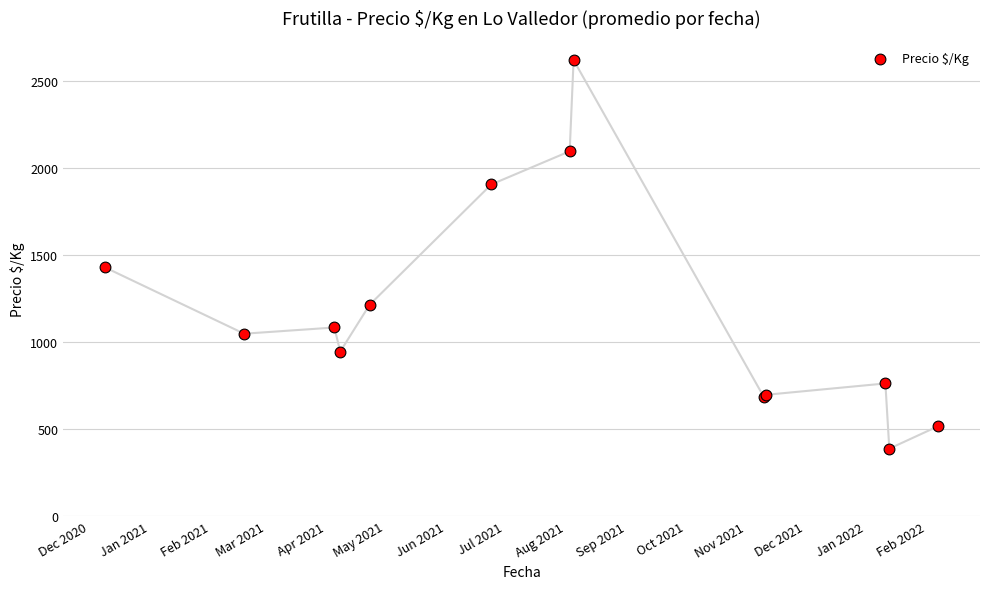

What Y value in the scatter plot is closest to 1503?

1428.7